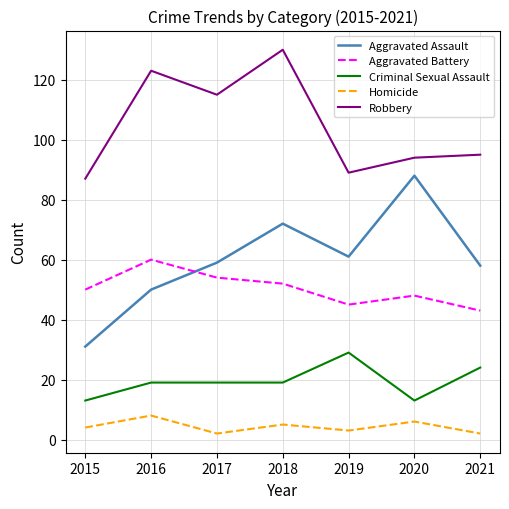

Which series has the largest total across all categories?

Robbery